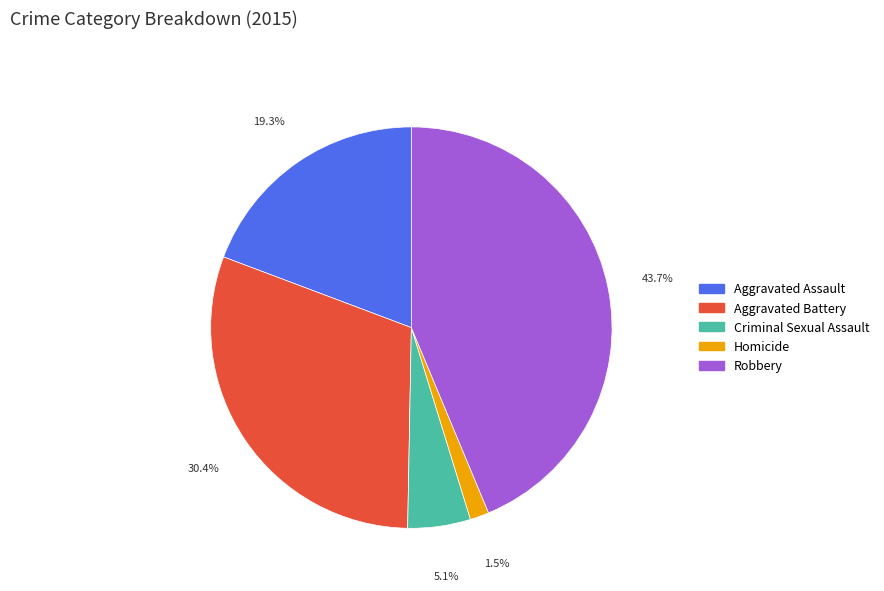

Which slice is the smallest?

Homicide